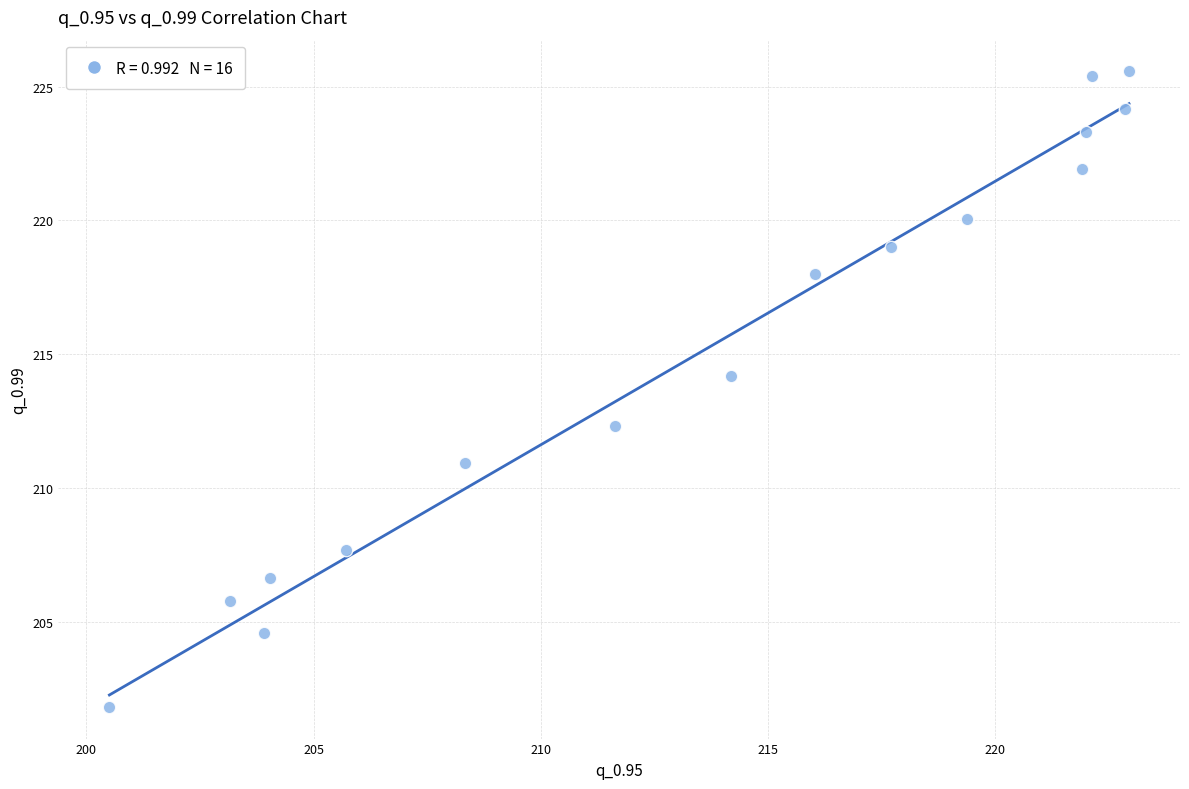

What Y value in the scatter plot is closest to 213?

212.3